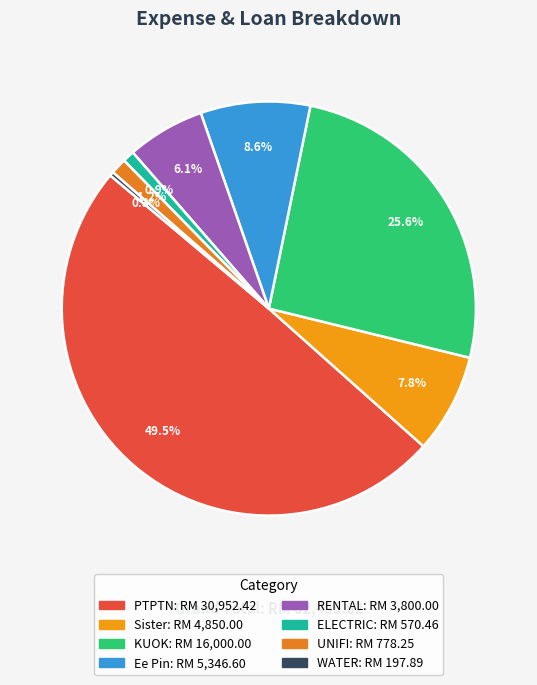

Is it true that ELECTRIC is 11% of the pie?

False